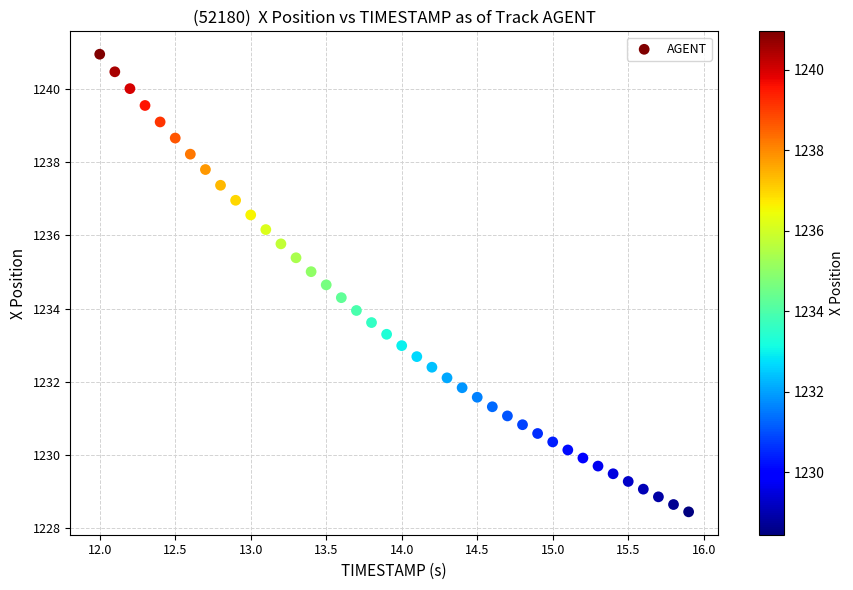

What is the range of Y values (max minus min)?

12.5